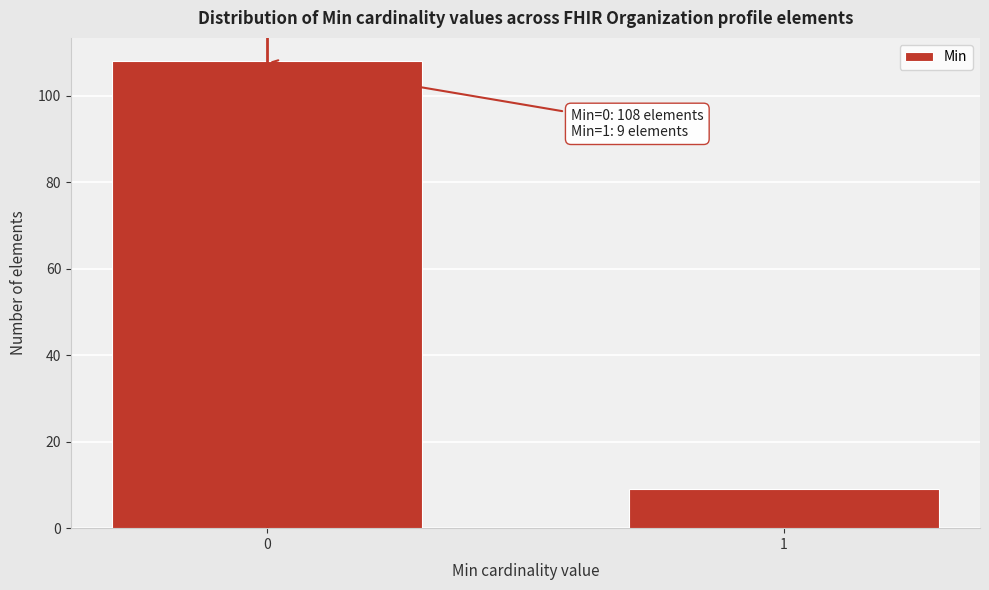

Reading right to left, list all the values displayed in this chart.

9	108